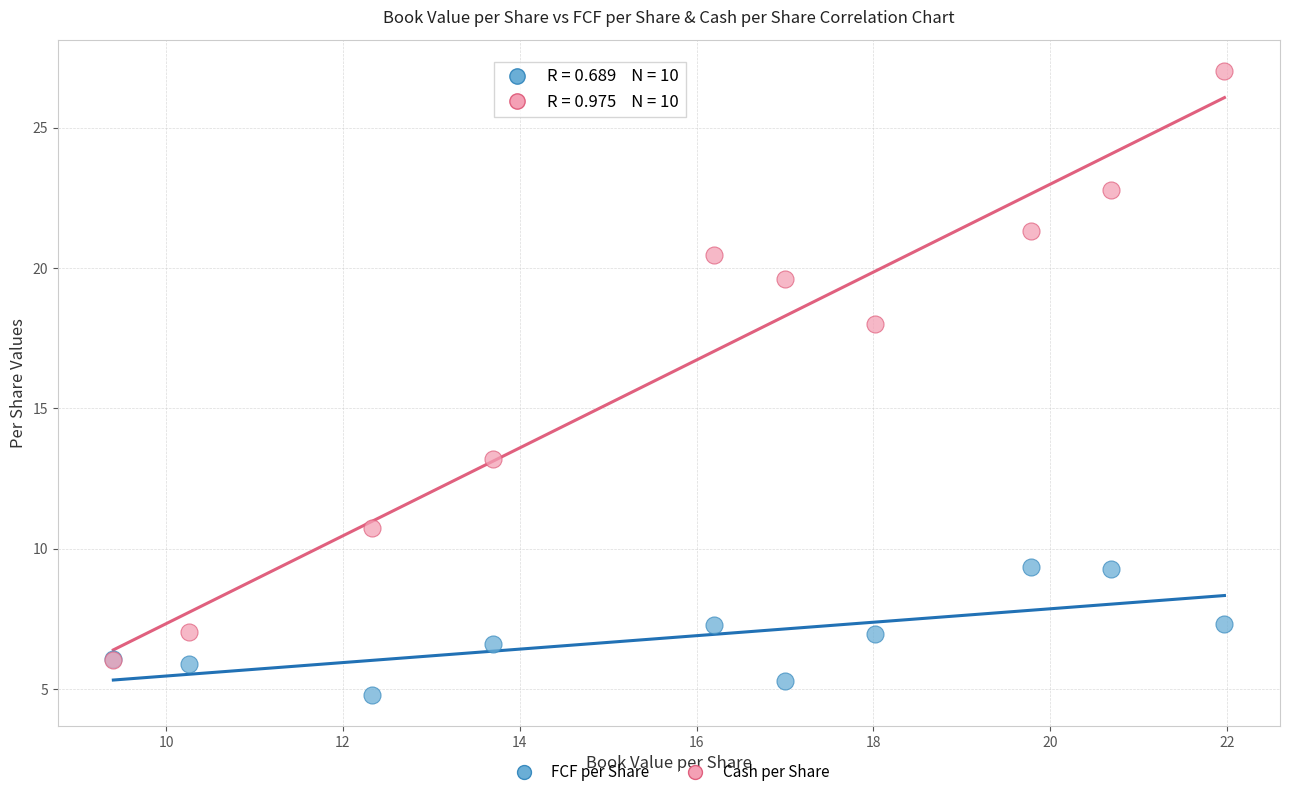

Which series contains the highest Y value?

Cash per Share